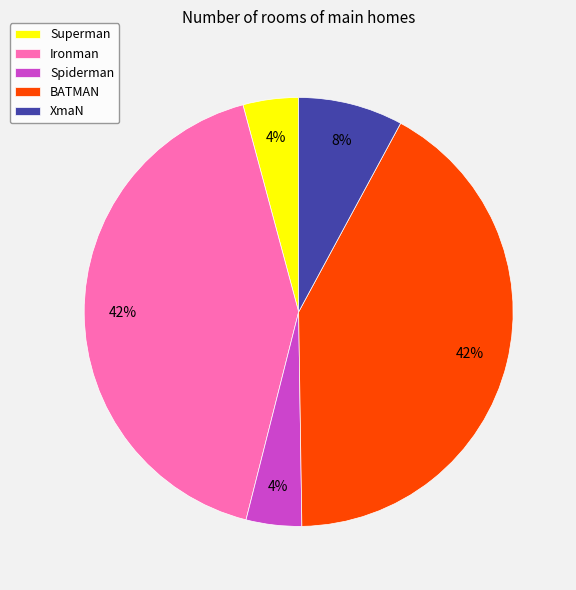

How many segments does this pie chart have?

5